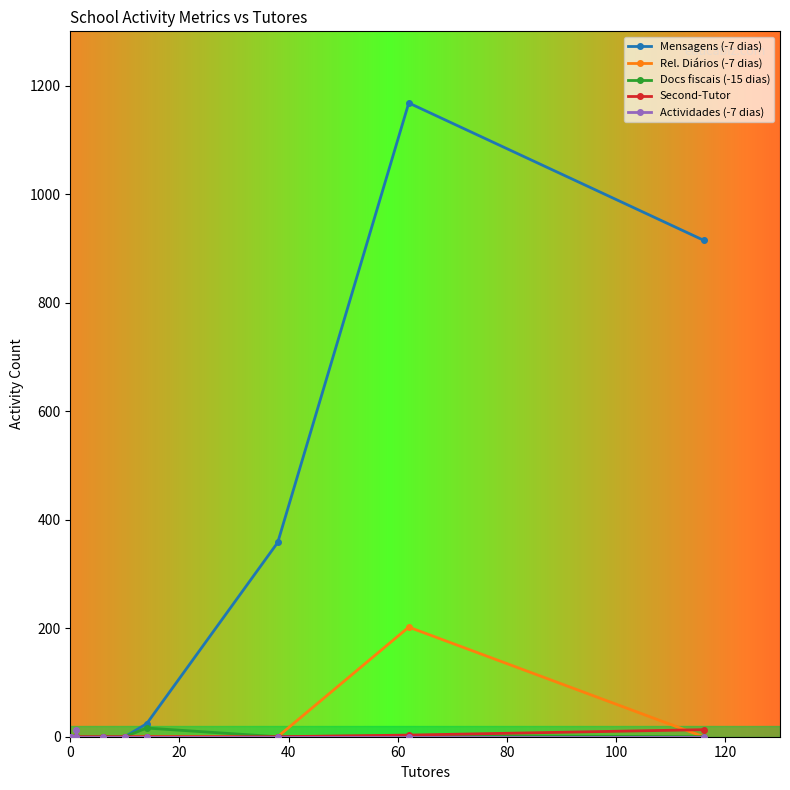

The value of Second-Tutor at 0 is 7. True or false?

False